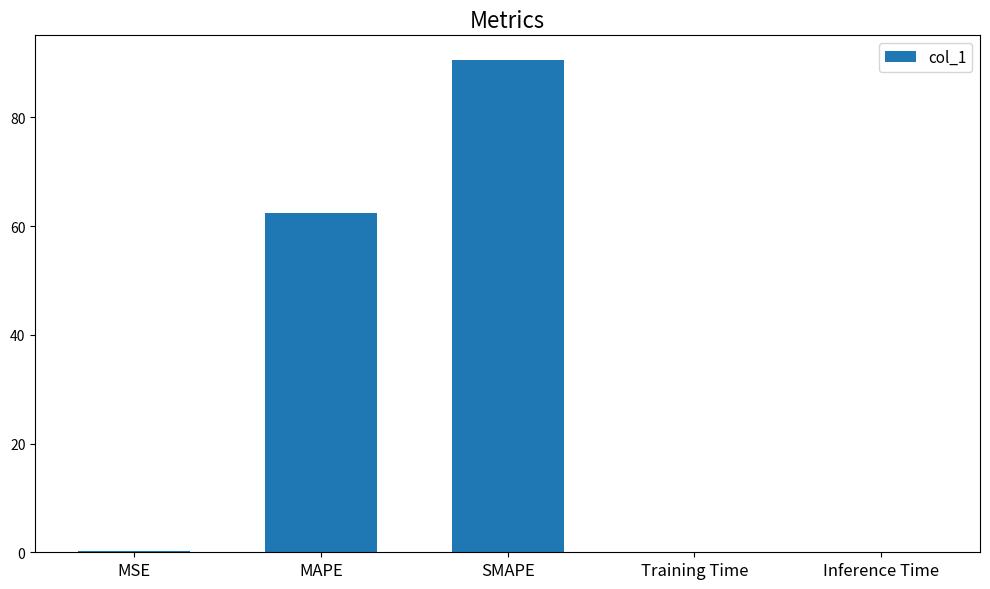

Is it true that the value at MAPE is 62.3?

True